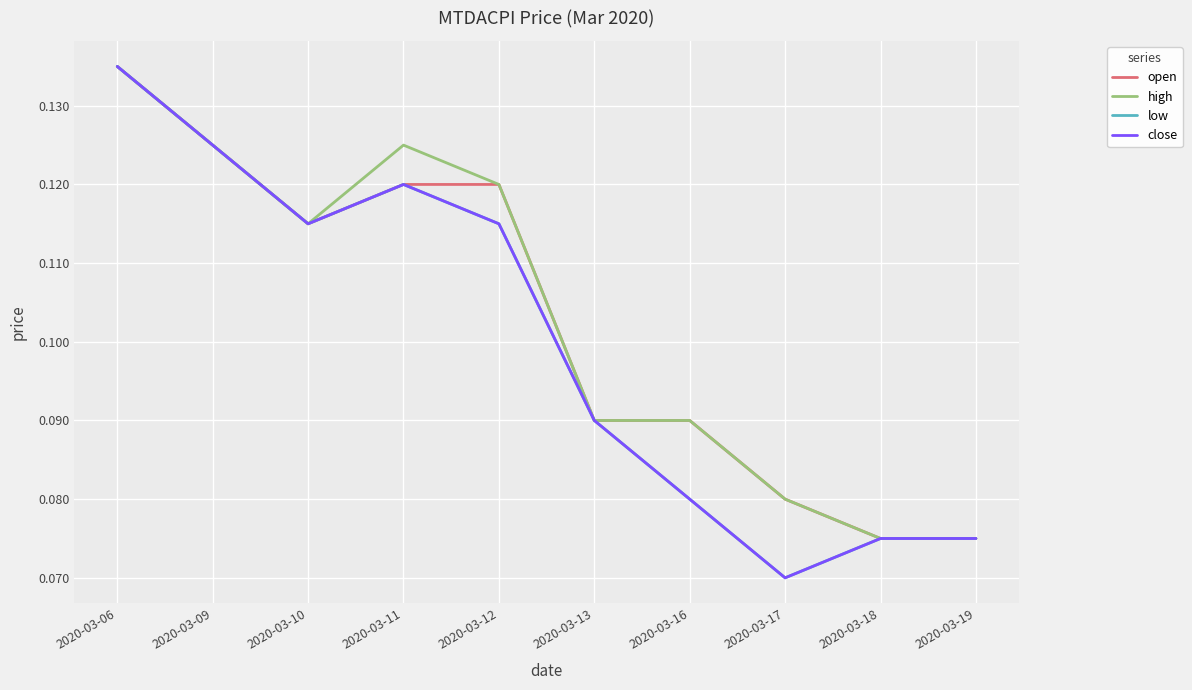

Does the chart display data point markers on the line(s)?

No